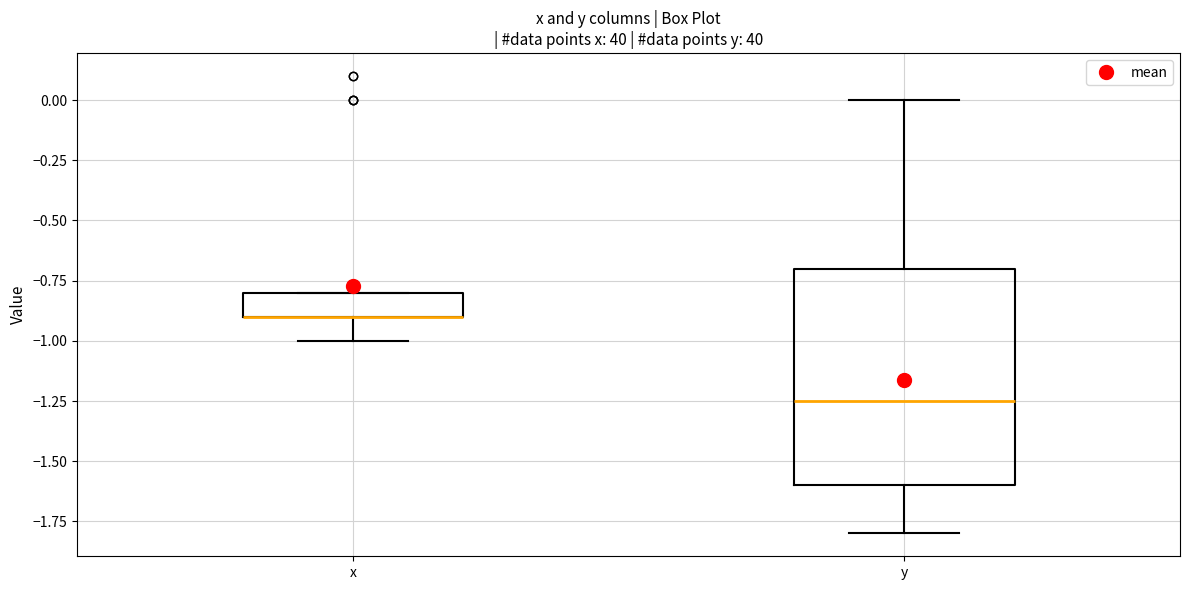

Reading left to right, read every box against the y-axis: the position of its median line, the range the box covers, and the ends of its whiskers. The values are not printed on the chart, so give them approximately, as read against the axis.

x: median -0.90 (drawn on the box's lower edge), box -0.90 to -0.80, whiskers -1.00 to -0.80
y: median -1.25, box -1.60 to -0.70, whiskers -1.80 to 0.00